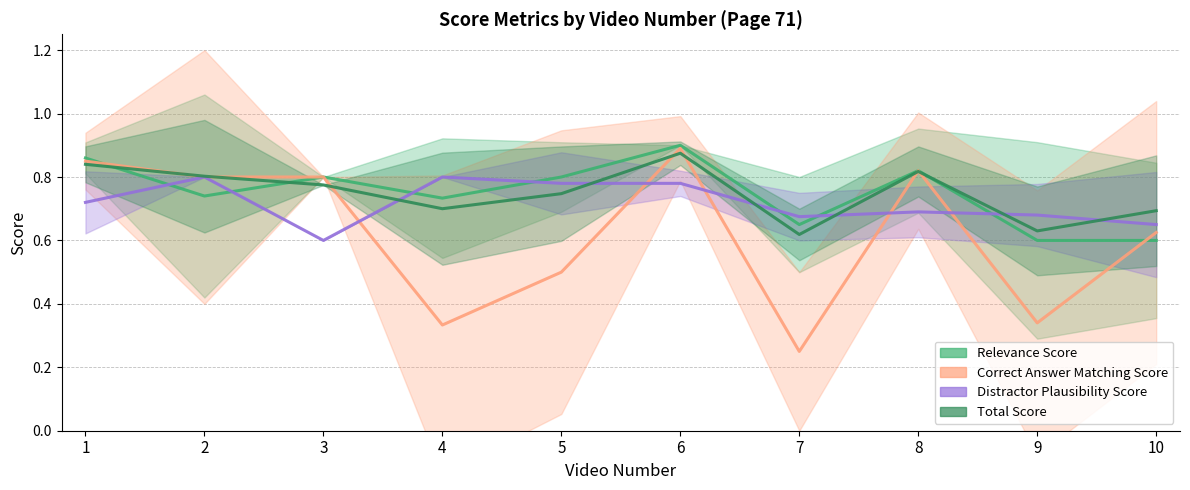

Reading right to left, list all the values displayed in this chart.

Relevance Score: 0.6	0.6	0.8	0.7	0.9	0.8	0.7	0.8	0.7	0.9
Correct Answer Matching Score: 0.6	0.3	0.8	0.2	0.9	0.5	0.3	0.8	0.8	0.8
Distractor Plausibility Score: 0.6	0.7	0.7	0.7	0.8	0.8	0.8	0.6	0.8	0.7
Total Score: 0.7	0.6	0.8	0.6	0.9	0.7	0.7	0.8	0.8	0.8